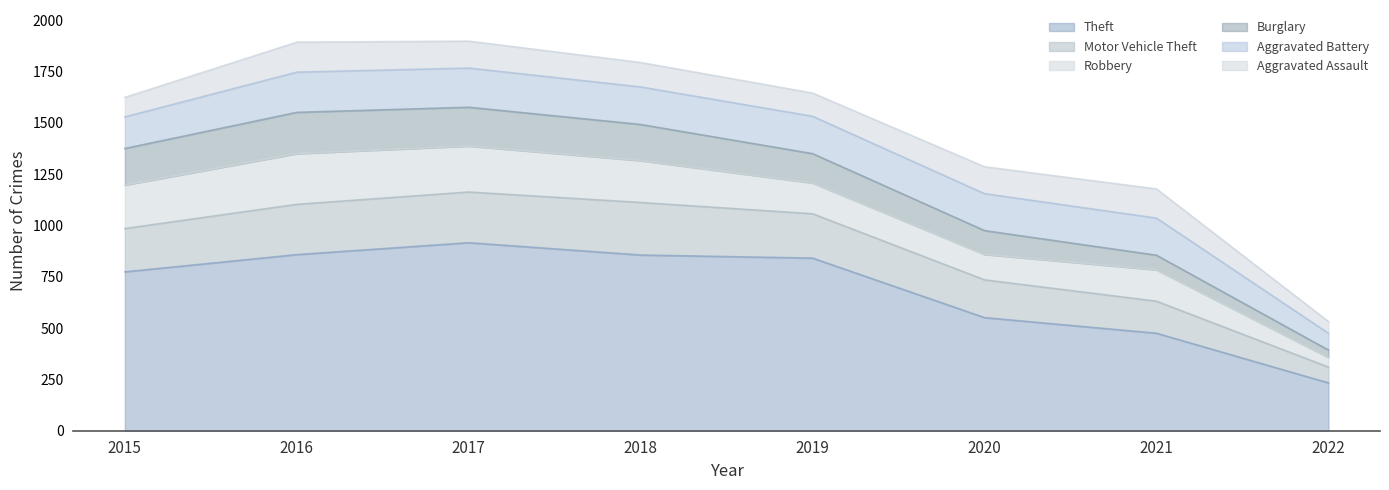

True or false: Theft and Robbery intersect in this chart.

False